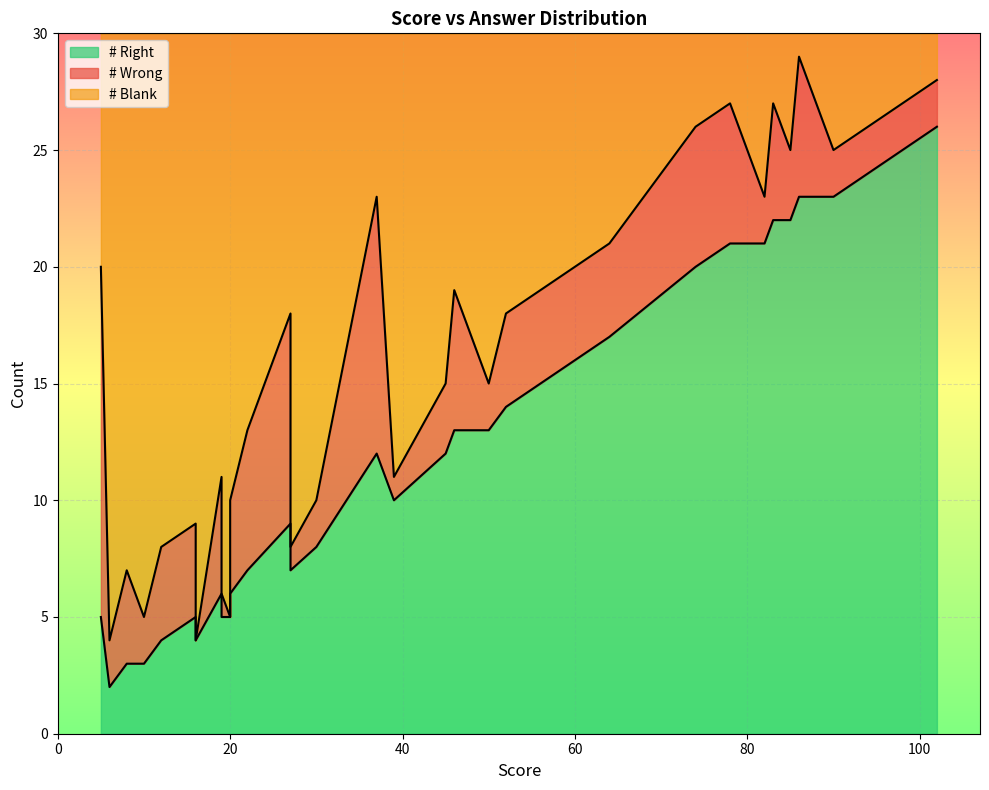

Rank the series at 18 from highest to lowest value.

# Blank, # Right, # Wrong